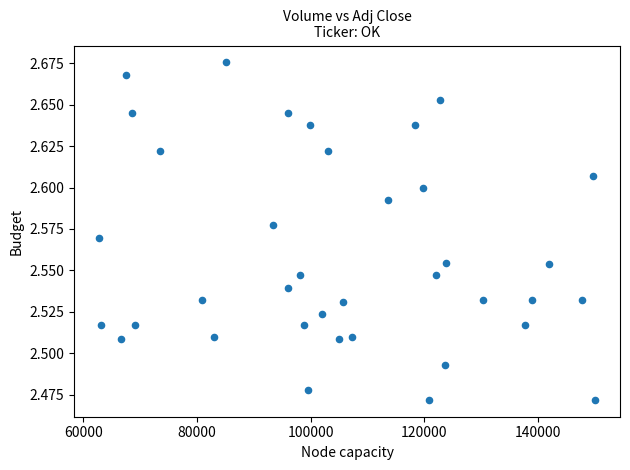

What is the range of X values (max minus min)?

87307.0